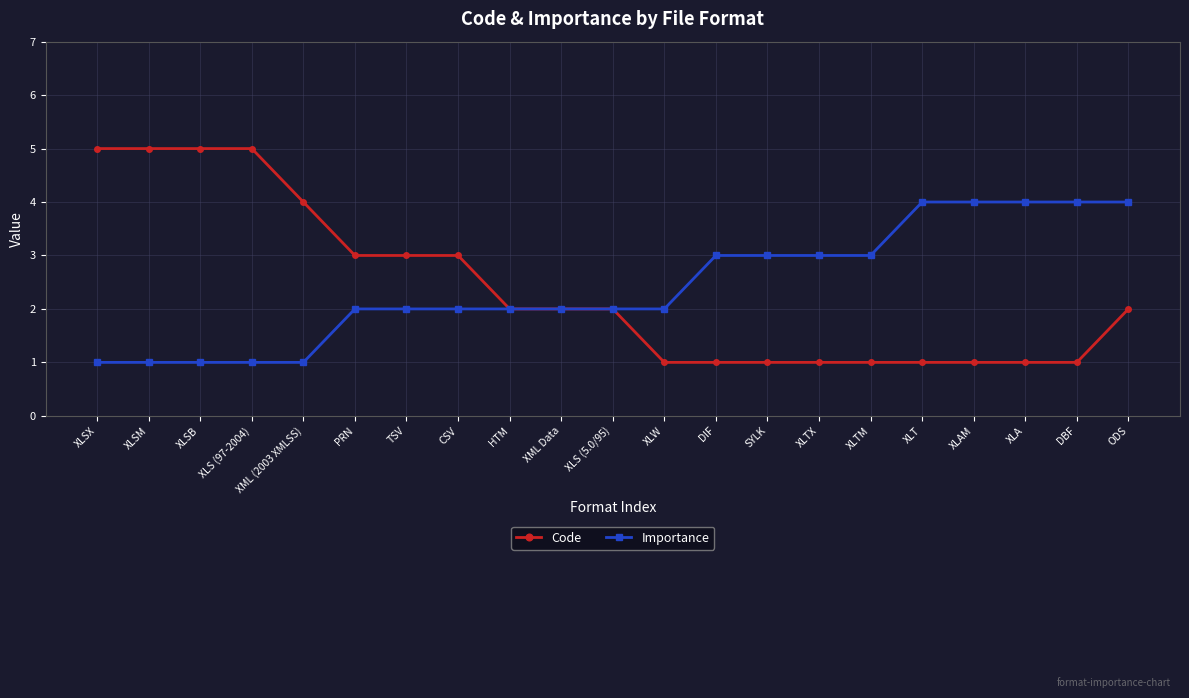

What is the label of the 13th point from the left?

DIF